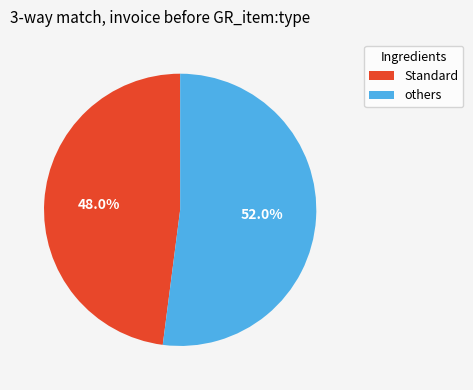

Is there a majority slice in this chart?

Yes